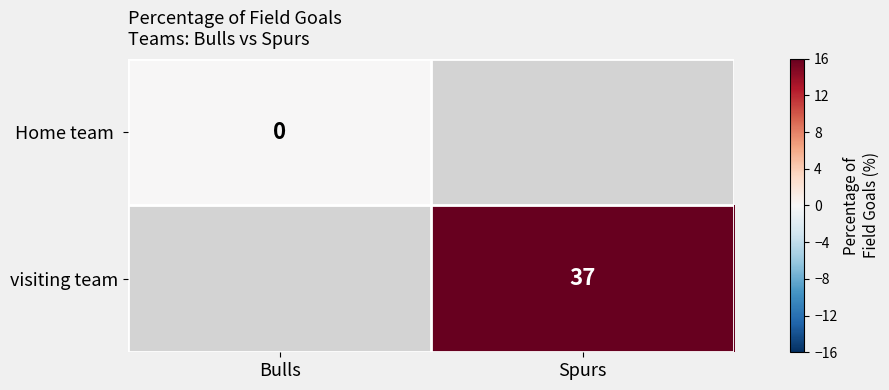

Count the number of data series in this chart.

2